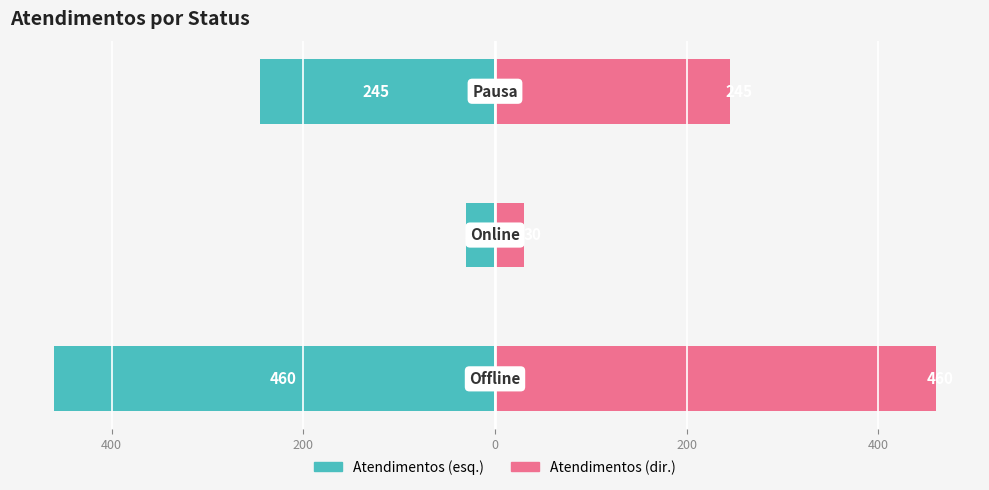

At how many categories does at least one series exceed -10?

3